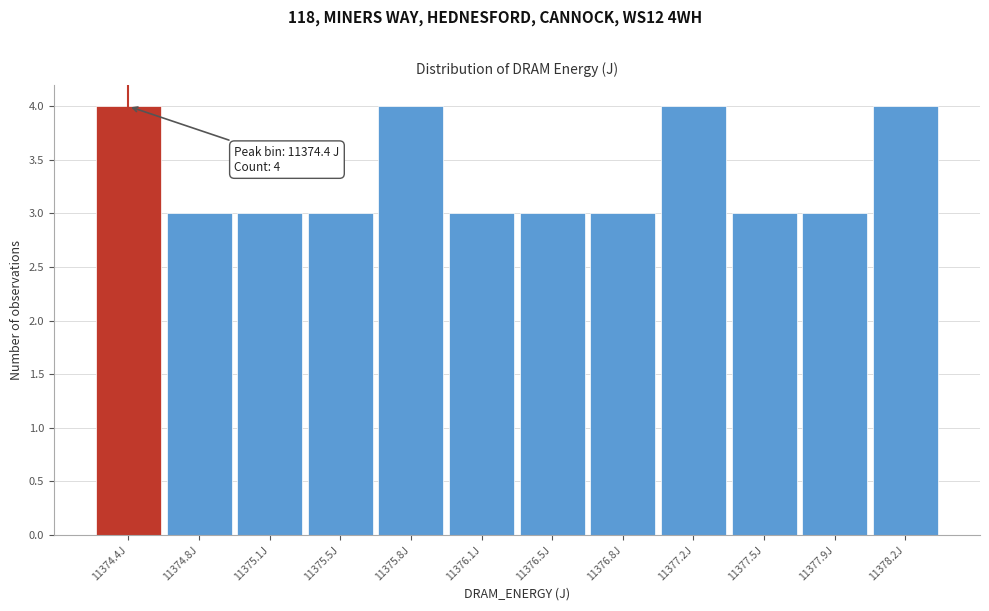

Reading right to left, transcribe all the data shown in this chart.

4	3	3	4	3	3	3	4	3	3	3	4